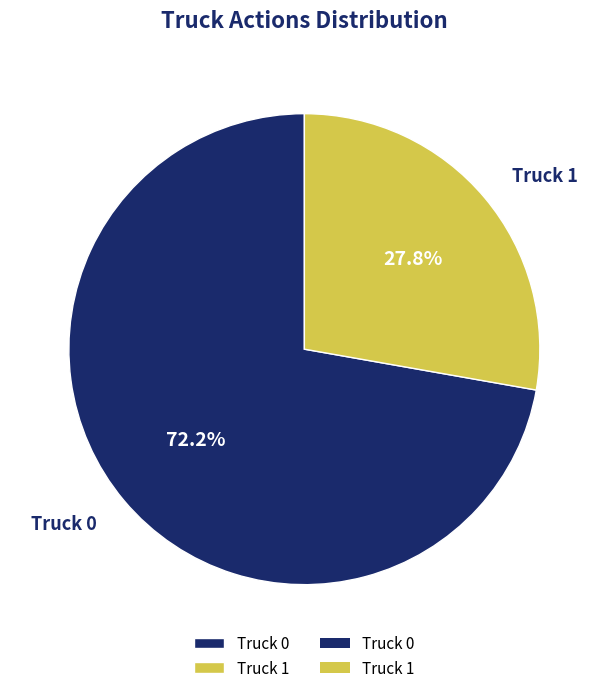

To the nearest percent, what is the combined percentage of Truck 0 and Truck 1?

100%